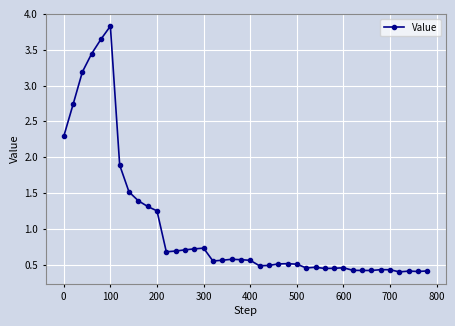

What is the sum of all values?

41.3